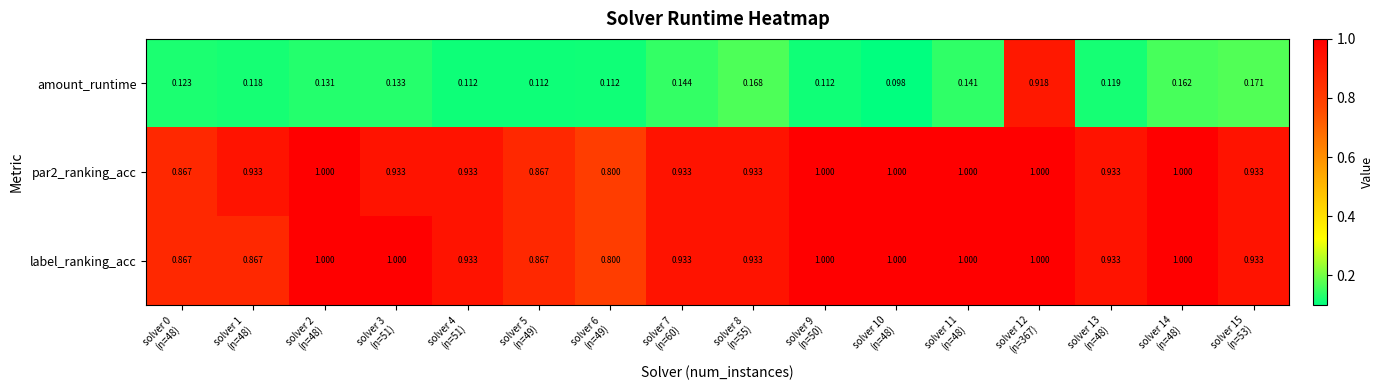

How many data points does each series have?

16